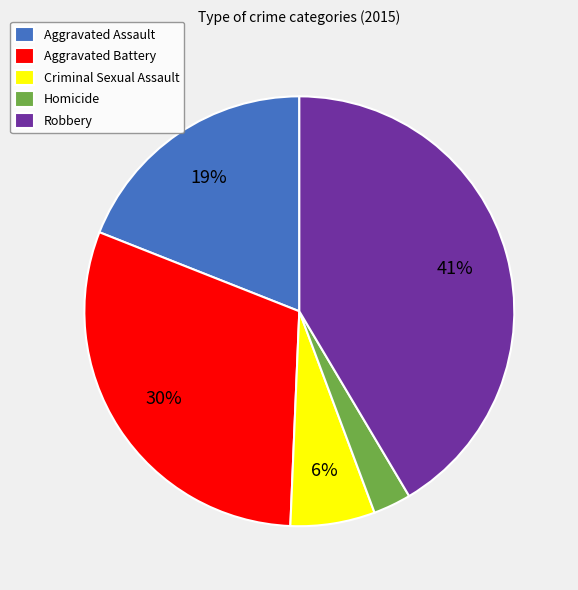

True or false: Aggravated Battery accounts for 24% of the total.

False